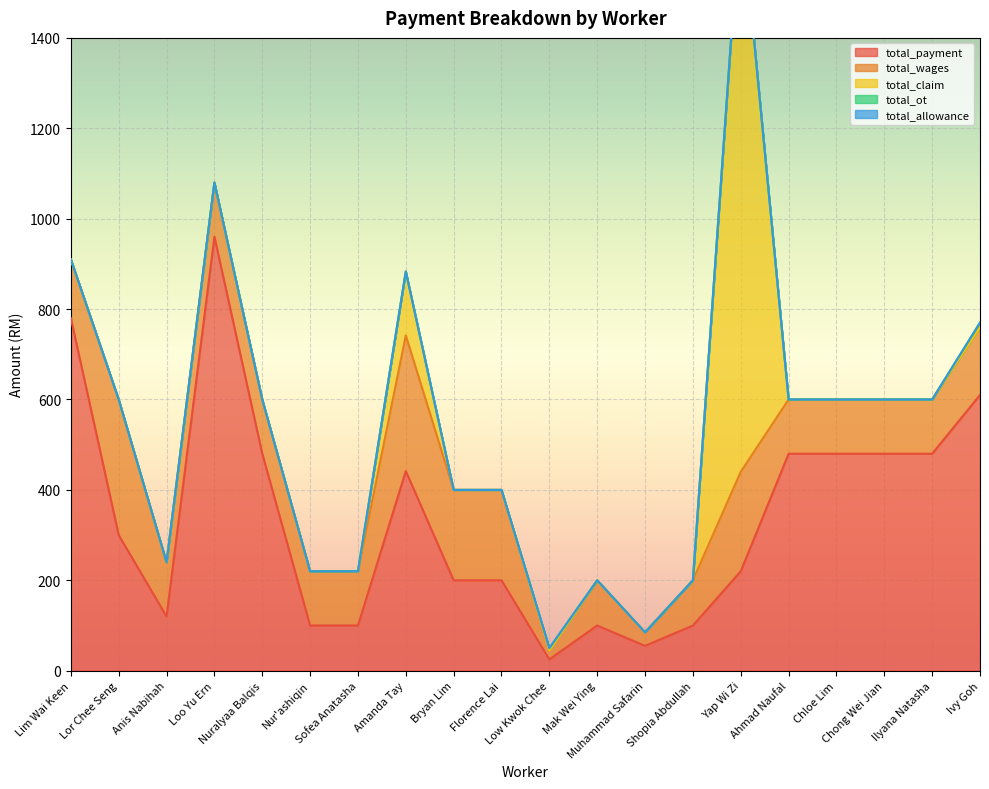

What is the sum of the total_wages values at Ahmad Naufal and Bryan Lim?

320.0